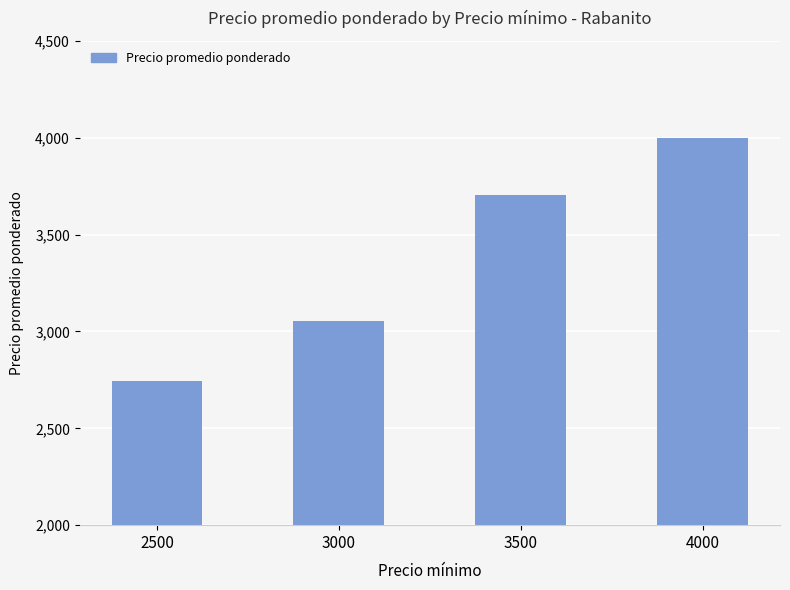

Are the bars horizontal?

No